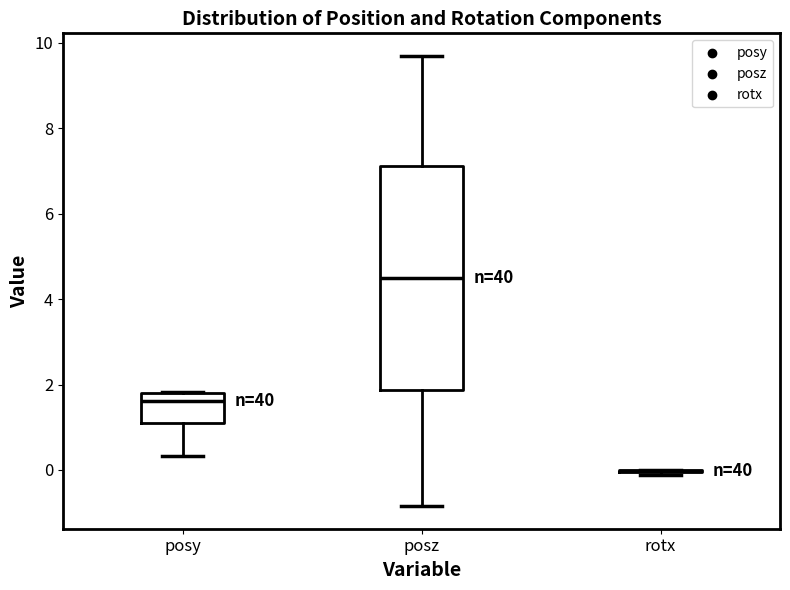

Which box is the tallest, from its lower edge to its upper edge?

posz